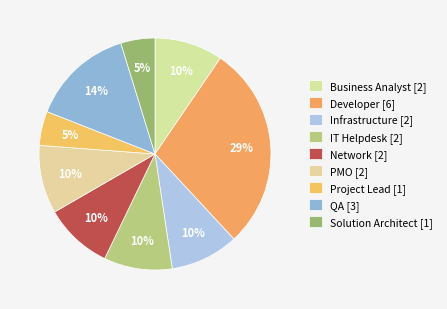

To the nearest percent, what is the combined percentage of Business Analyst and Solution Architect?

14%